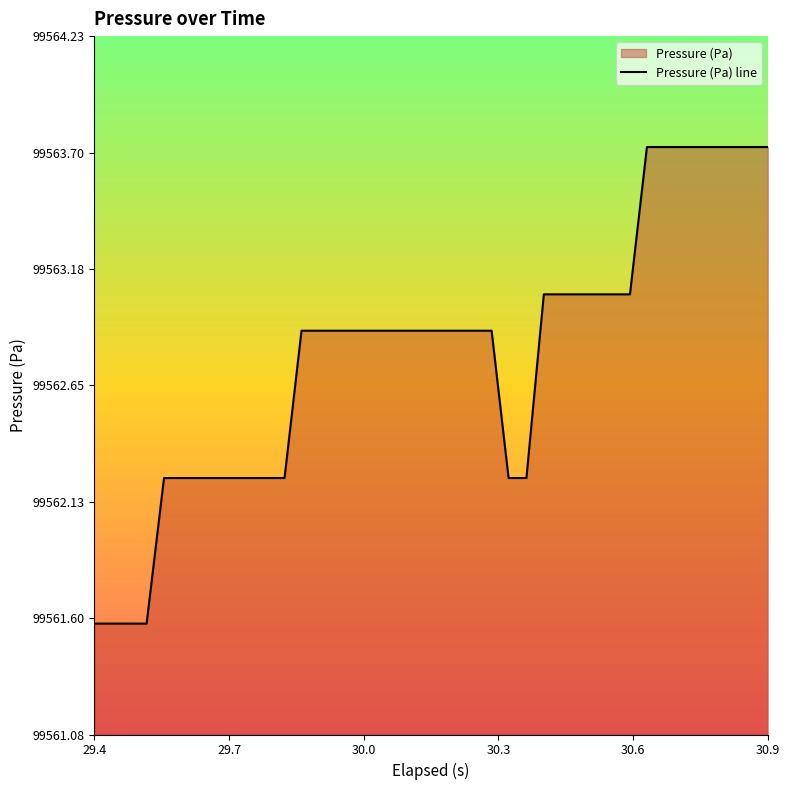

What is the greatest value displayed?

99563.7